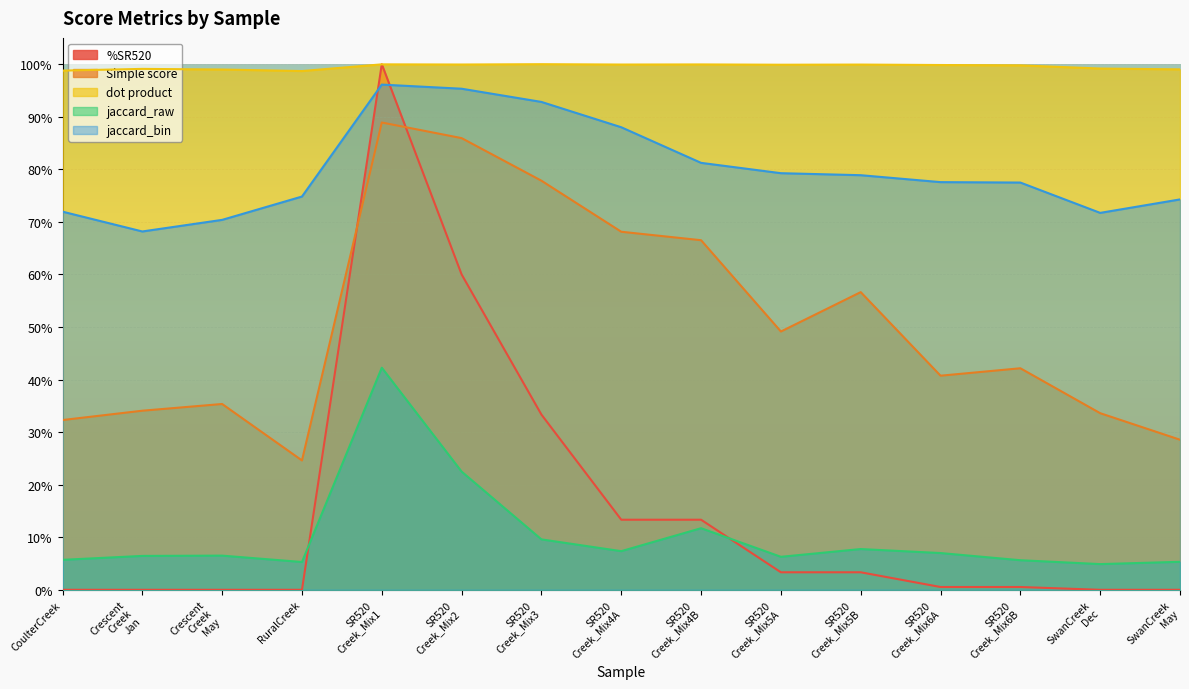

Between which two adjacent categories do jaccard_raw and %SR520 first intersect?

RuralCreek and SR520
Creek_Mix1